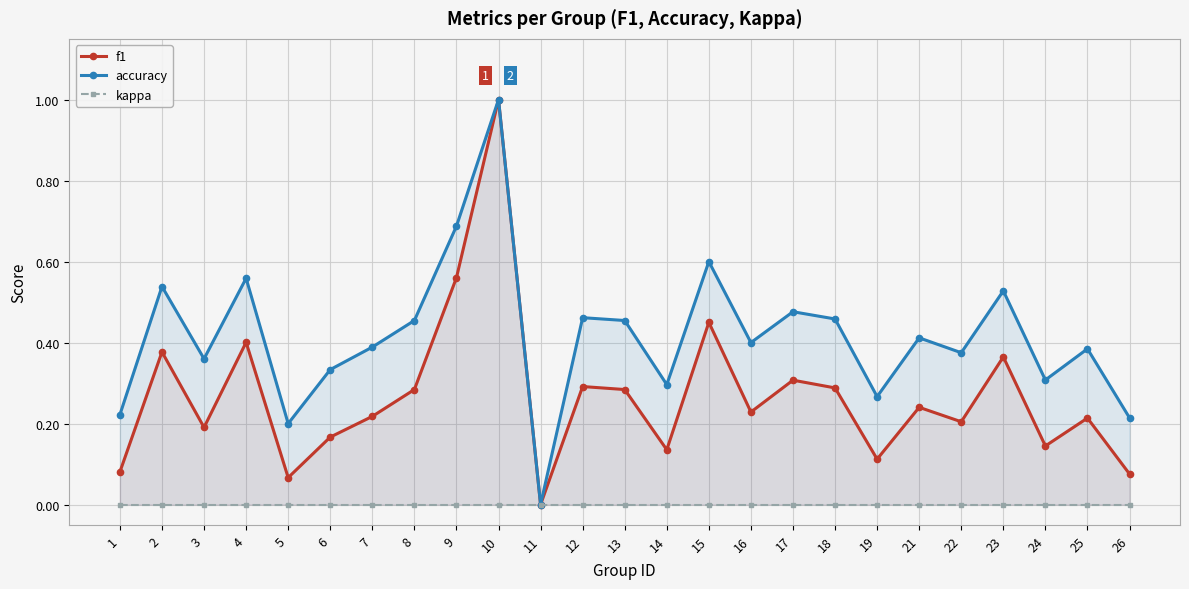

True or false: kappa and accuracy intersect in this chart.

False